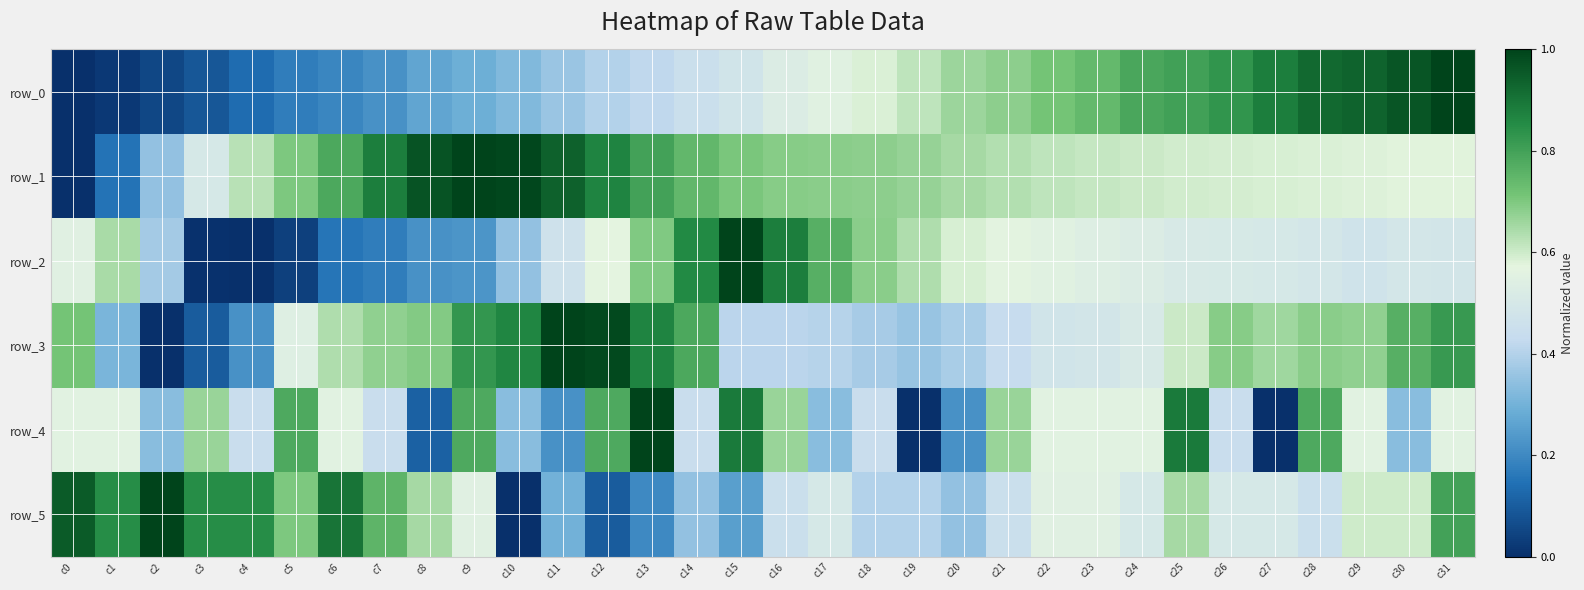

What is the spread (max minus min) of values at c0?

0.9